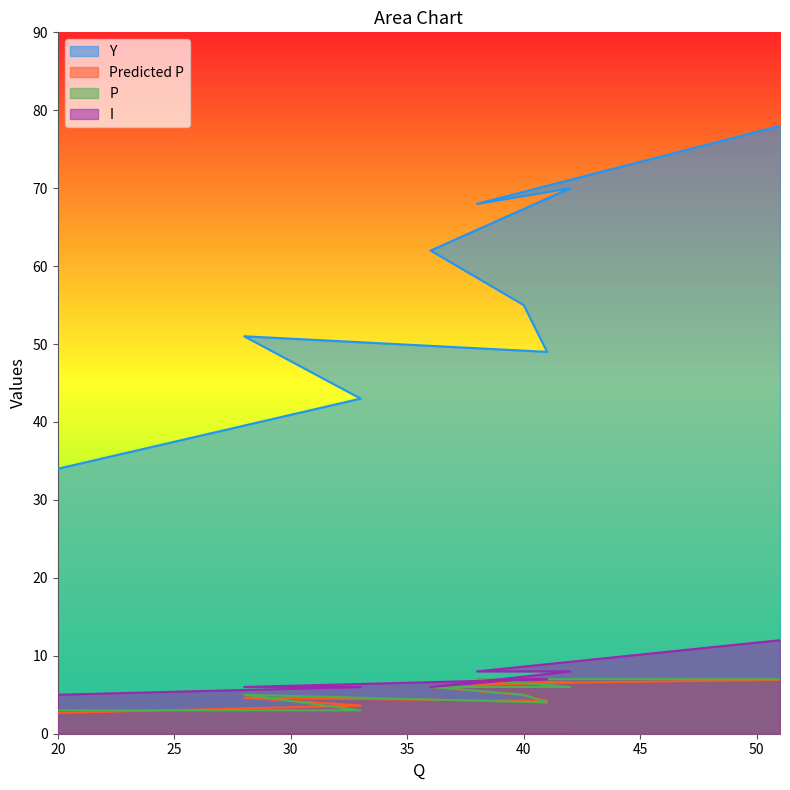

List the series in order of their peak value, lowest first.

Predicted P, P, I, Y